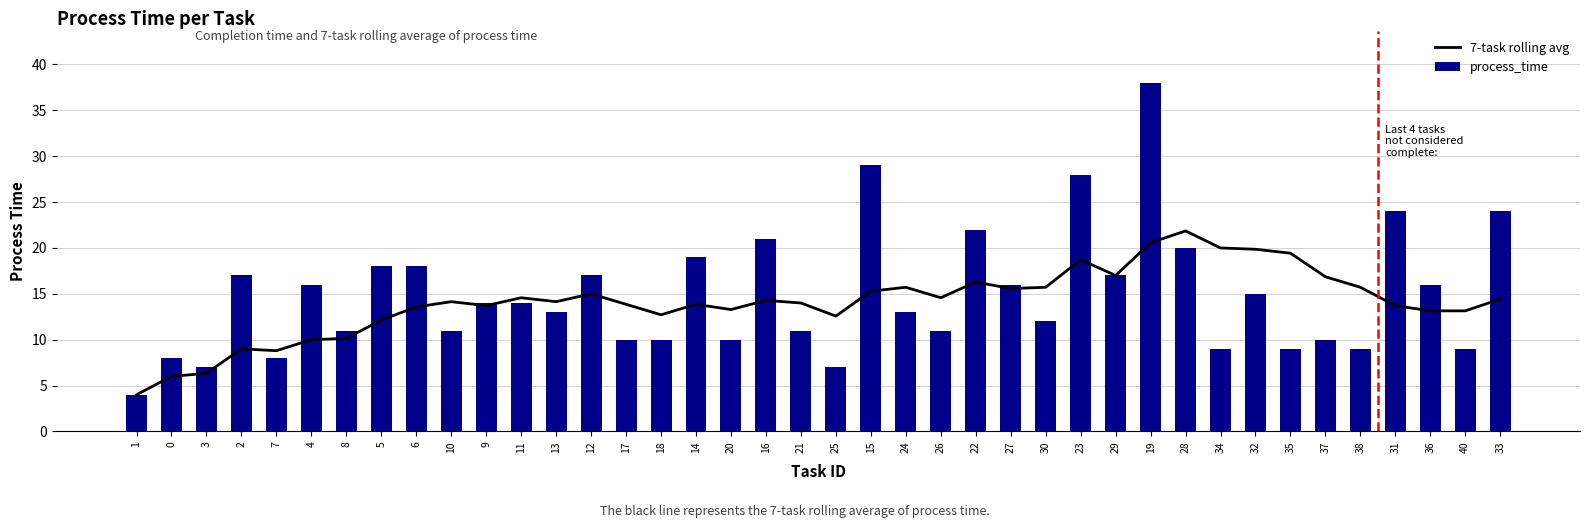

Reading right to left, extract all data points from this chart.

7-task rolling avg: 33=14.4	40=13.1	36=13.1	31=13.7	38=15.7	37=16.9	35=19.4	32=19.9	34=20.0	28=21.9	19=20.6	29=17.0	23=18.7	30=15.7	27=15.6	22=16.3	26=14.6	24=15.7	15=15.3	25=12.6	21=14.0	16=14.3	20=13.3	14=13.9	18=12.7	17=13.9	12=15.0	13=14.1	11=14.6	9=13.7	10=14.1	6=13.6	5=12.1	8=10.1	4=10.0	7=8.8	2=9.0	3=6.3	0=6.0	1=4.0
process_time: 33=24.0	40=9.0	36=16.0	31=24.0	38=9.0	37=10.0	35=9.0	32=15.0	34=9.0	28=20.0	19=38.0	29=17.0	23=28.0	30=12.0	27=16.0	22=22.0	26=11.0	24=13.0	15=29.0	25=7.0	21=11.0	16=21.0	20=10.0	14=19.0	18=10.0	17=10.0	12=17.0	13=13.0	11=14.0	9=14.0	10=11.0	6=18.0	5=18.0	8=11.0	4=16.0	7=8.0	2=17.0	3=7.0	0=8.0	1=4.0